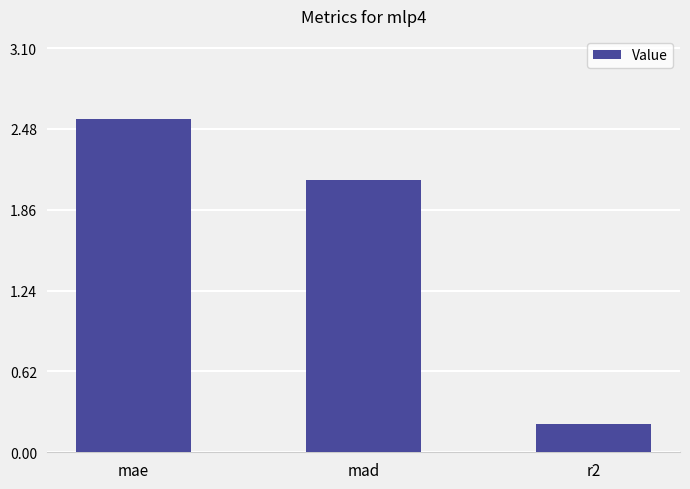

What is the label of the 1st bar from the left?

mae